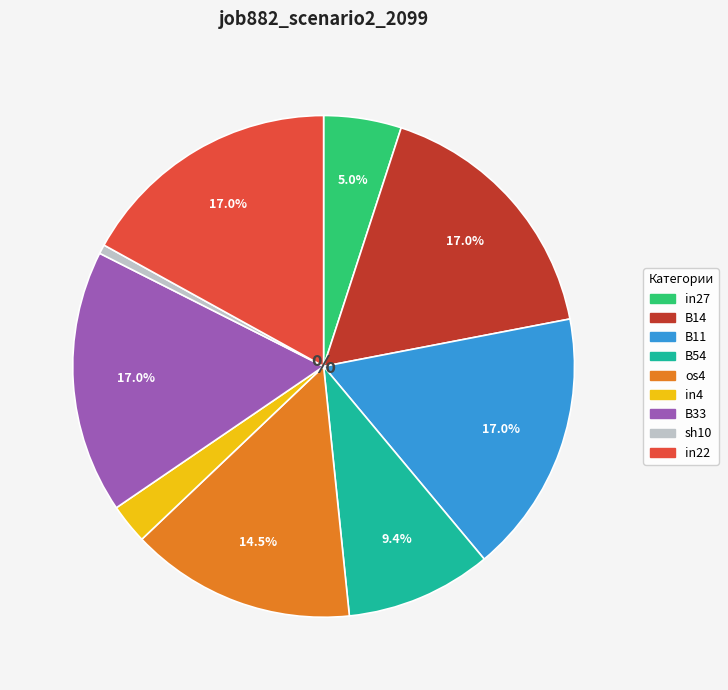

What percentage is the B54 slice, to the nearest percent?

9%